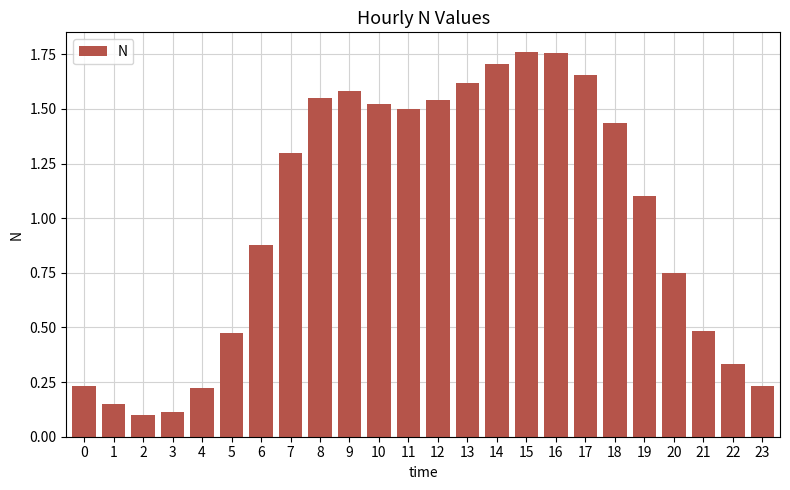

How many data points are above 1?

13